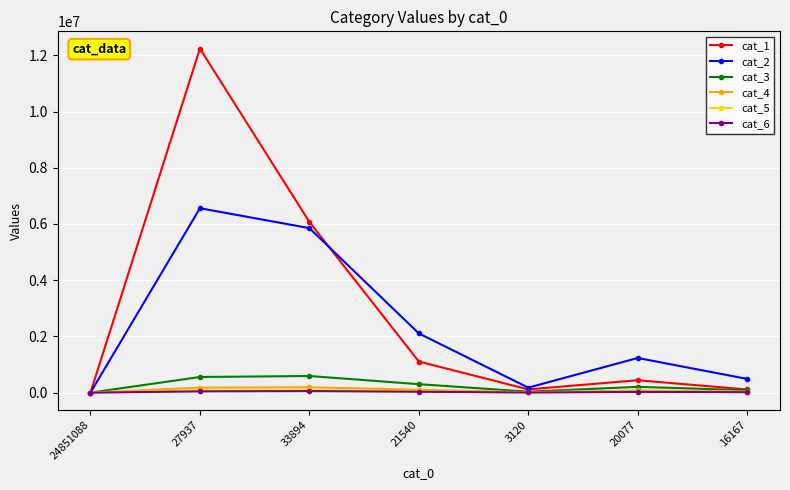

What is the label of the 5th point from the right?

33894